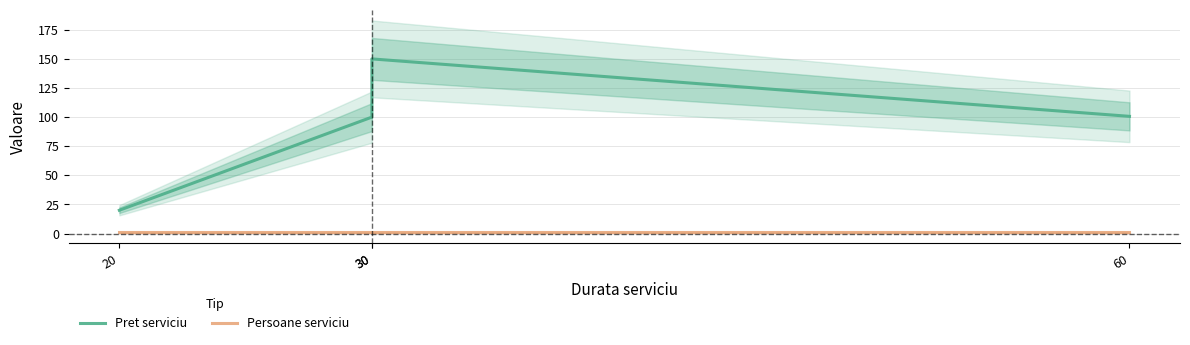

Is the value of Persoane serviciu at 30 greater than the value of Pret serviciu at 60?

No